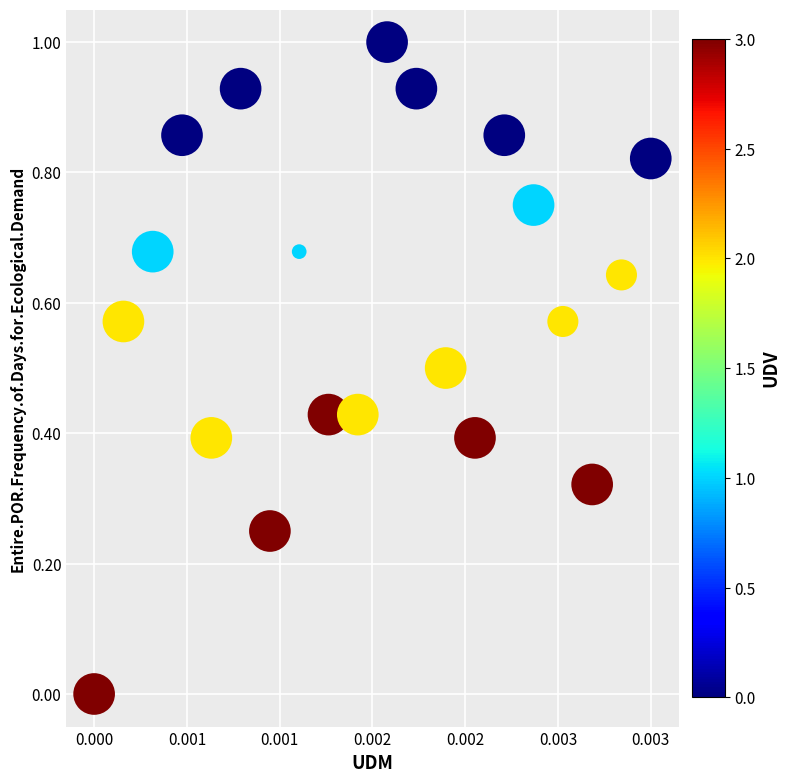

What is the range of Y values (max minus min)?

1.0